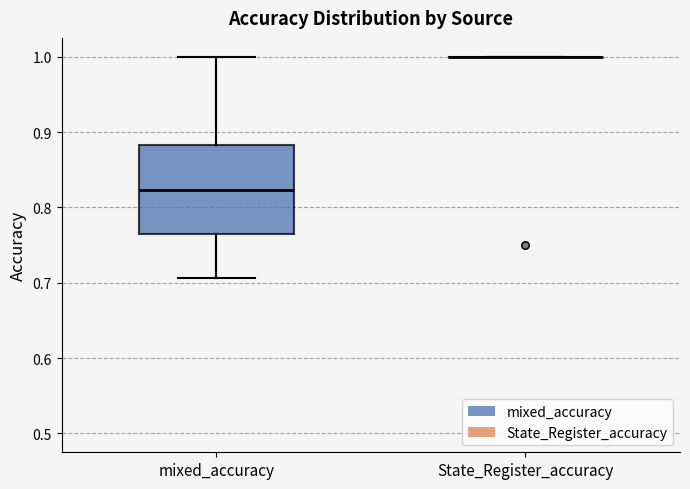

Which box is the tallest, from its lower edge to its upper edge?

mixed_accuracy